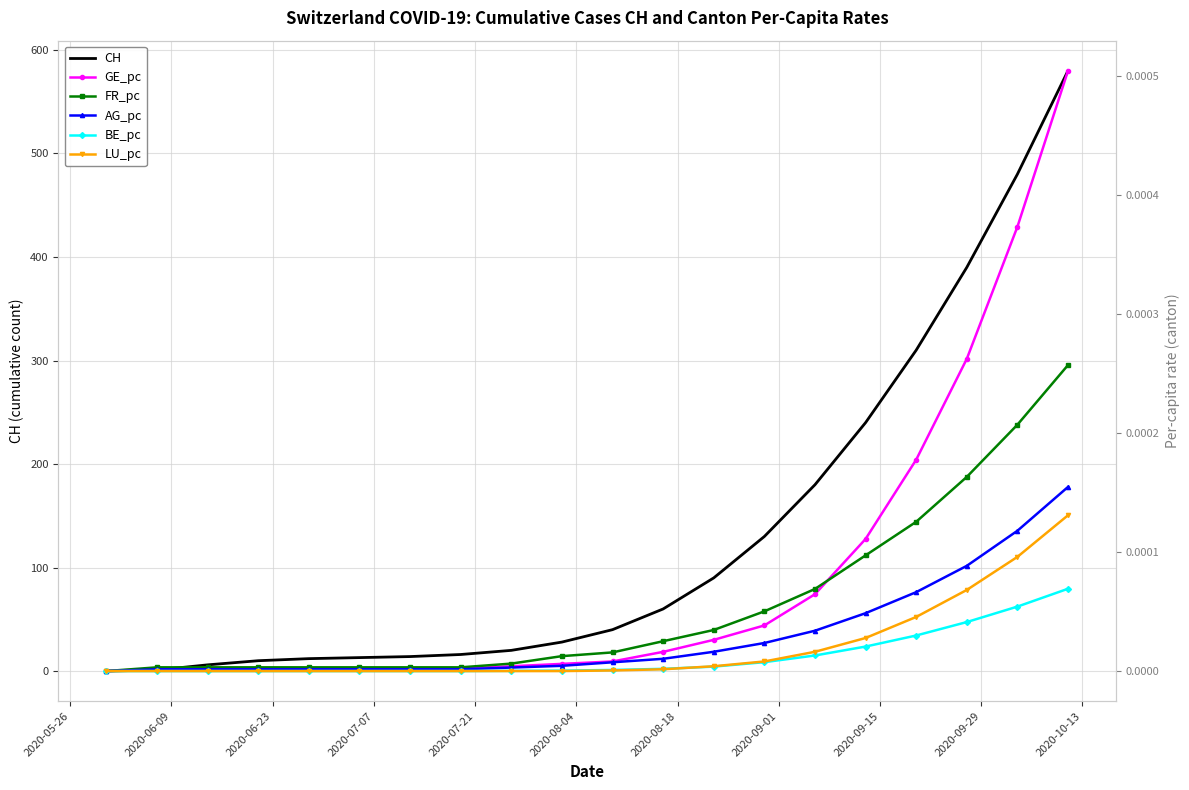

What is the maximum value for CH?

580